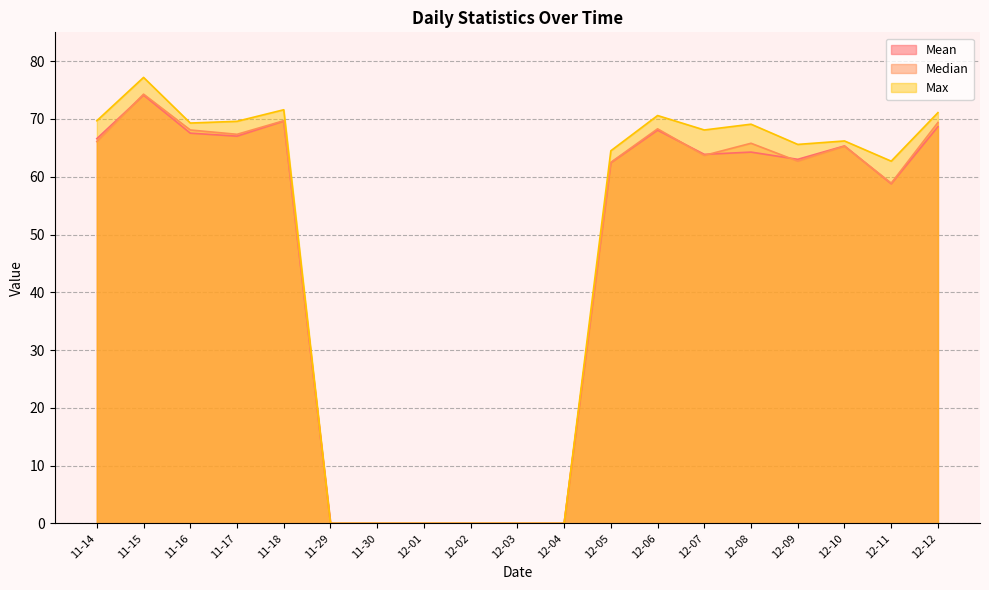

How many values in the Mean series are below 63?

8